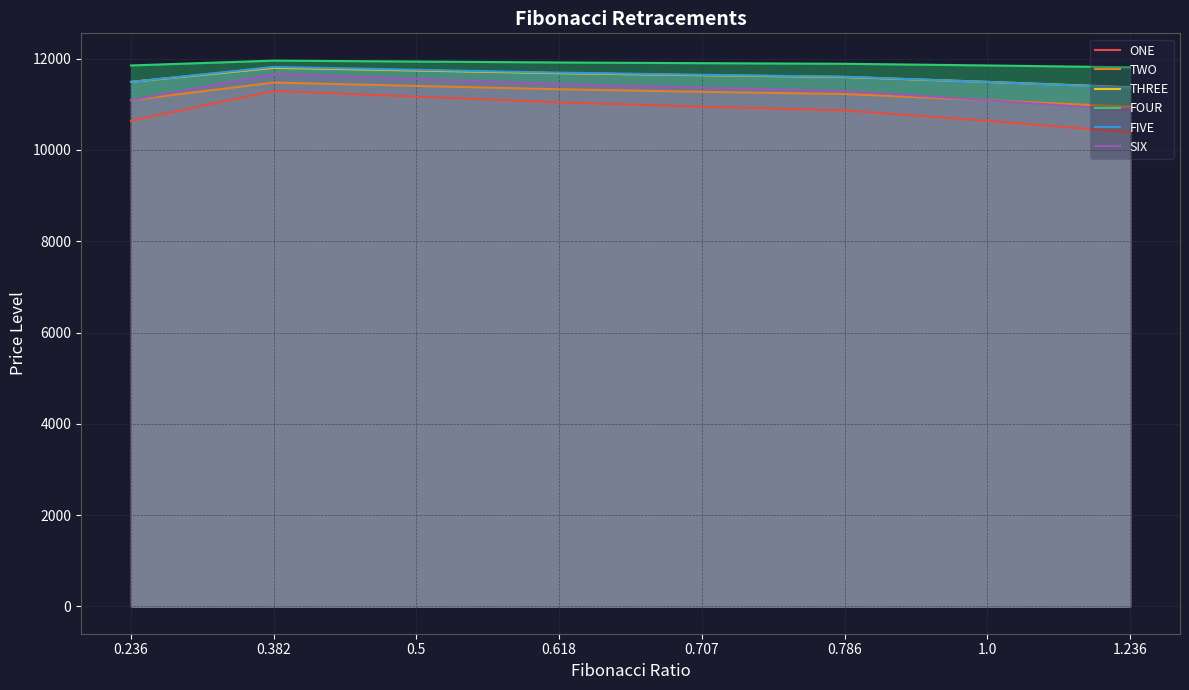

Rank the categories by FOUR value from highest to lowest.

0.382, 0.5, 0.618, 0.707, 0.786, 0.236, 1.0, 1.236